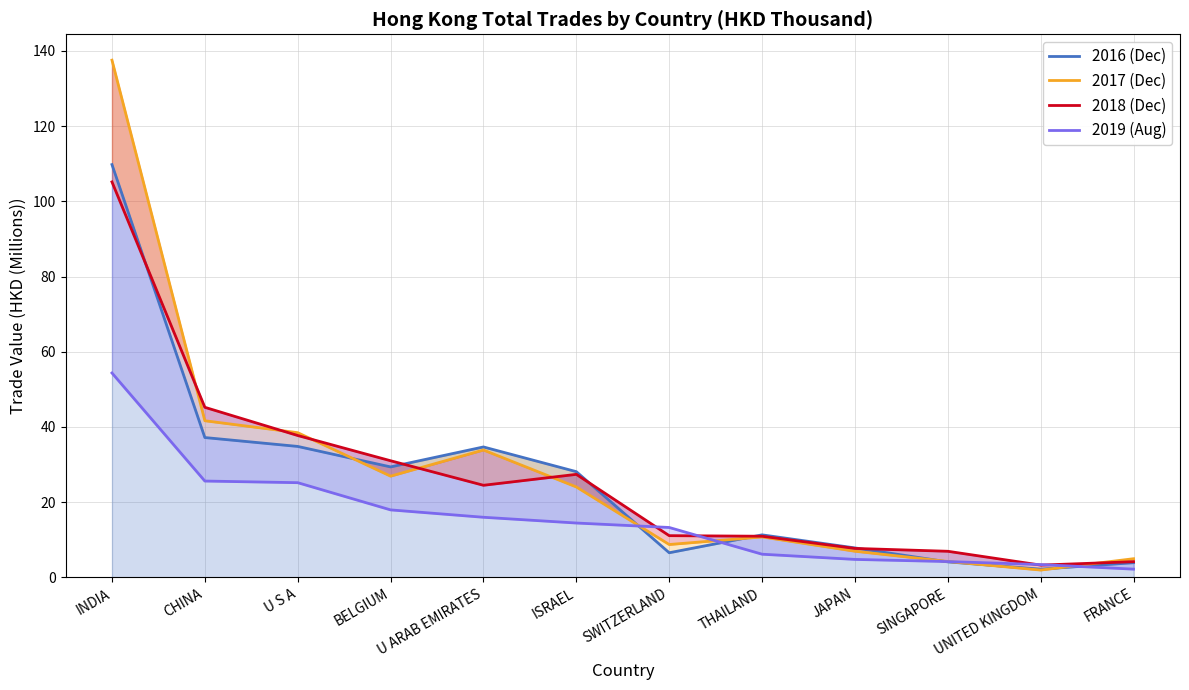

Reading left to right, list all the values displayed in this chart.

2016 (Dec): INDIA=109.8	CHINA=37.2	U S A=34.8	BELGIUM=29.3	U ARAB EMIRATES=34.7	ISRAEL=28.1	SWITZERLAND=6.5	THAILAND=11.3	JAPAN=7.8	SINGAPORE=4.1	UNITED KINGDOM=2.2	FRANCE=3.9
2017 (Dec): INDIA=137.6	CHINA=41.6	U S A=38.5	BELGIUM=26.9	U ARAB EMIRATES=33.8	ISRAEL=24.0	SWITZERLAND=8.7	THAILAND=10.7	JAPAN=6.9	SINGAPORE=4.2	UNITED KINGDOM=1.9	FRANCE=4.9
2018 (Dec): INDIA=105.2	CHINA=45.2	U S A=37.7	BELGIUM=31.0	U ARAB EMIRATES=24.5	ISRAEL=27.4	SWITZERLAND=11.1	THAILAND=10.9	JAPAN=7.7	SINGAPORE=6.9	UNITED KINGDOM=3.2	FRANCE=4.1
2019 (Aug): INDIA=54.3	CHINA=25.6	U S A=25.2	BELGIUM=17.9	U ARAB EMIRATES=15.9	ISRAEL=14.4	SWITZERLAND=13.2	THAILAND=6.1	JAPAN=4.7	SINGAPORE=4.2	UNITED KINGDOM=3.4	FRANCE=2.1